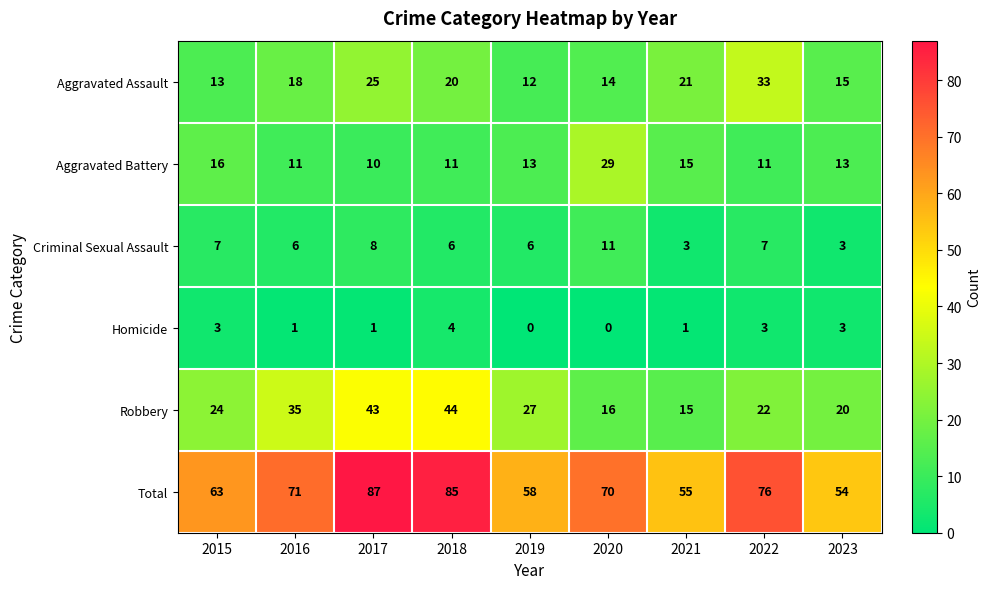

At which category is the sum across all series the highest?

2017